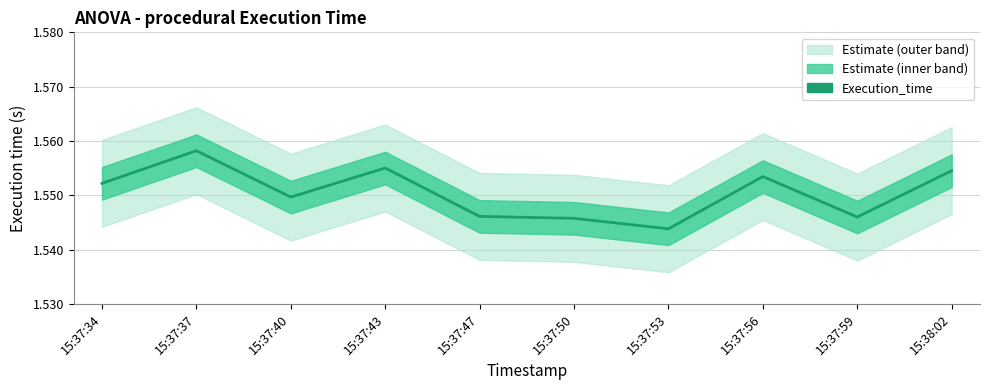

Reading left to right, what are all the values shown in this chart?

1.6	1.6	1.5	1.6	1.5	1.5	1.5	1.6	1.5	1.6